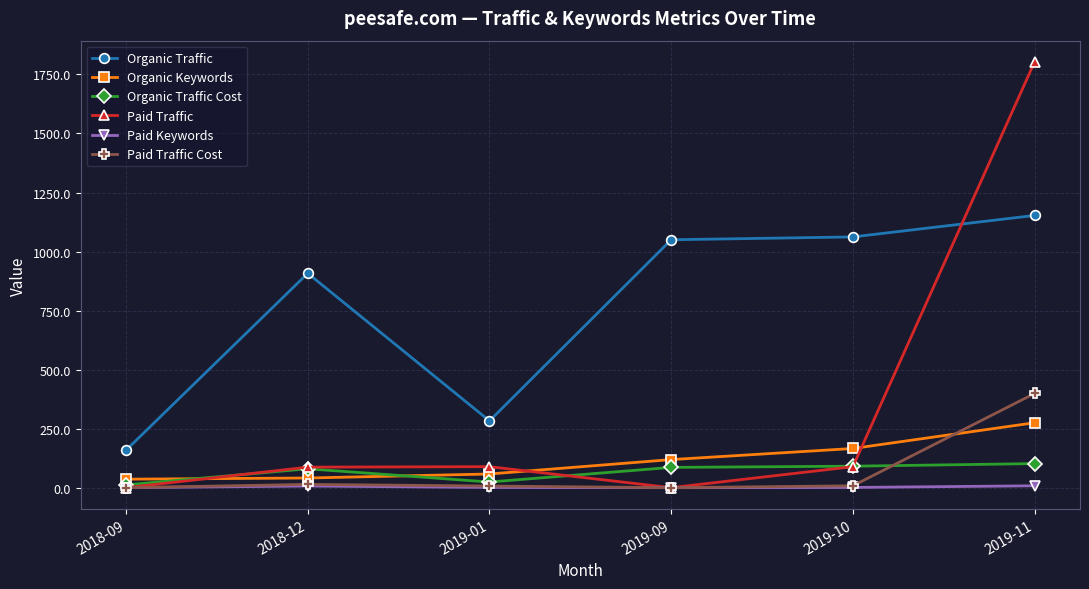

True or false: Organic Traffic has a value of 557 at 2019-09.

False